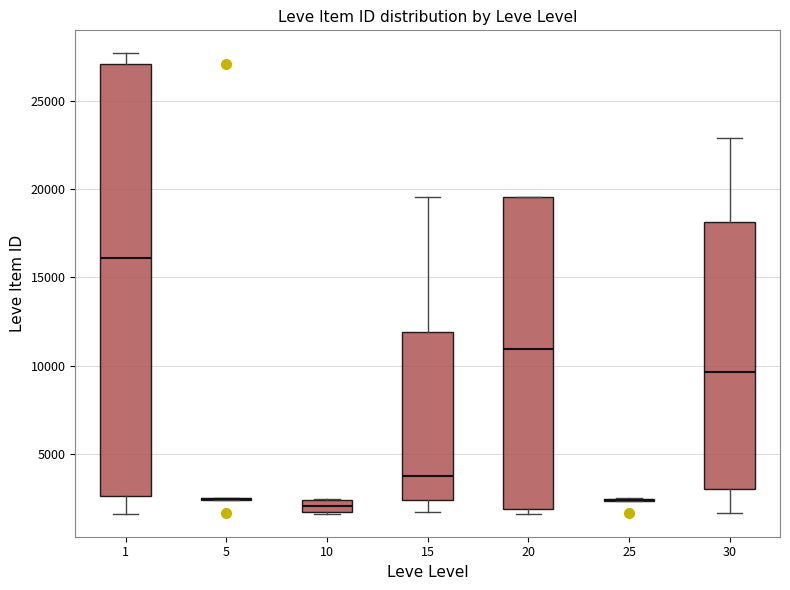

Comparing the boxes themselves (not the whiskers), which one is the tallest?

1